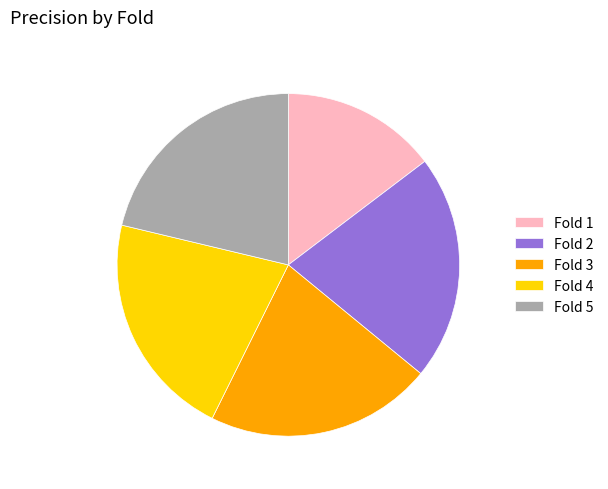

Which category has the smallest portion of the pie?

Fold 1